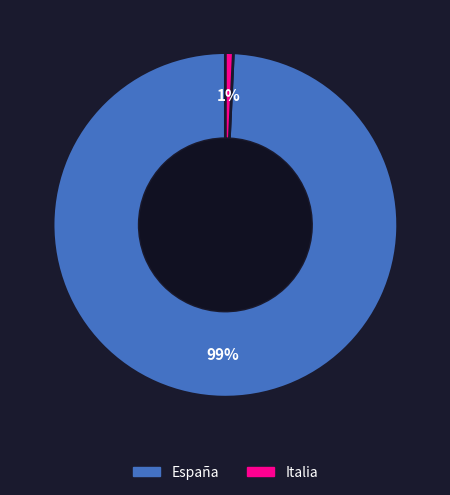

Is there any slice that represents more than half of the pie?

Yes